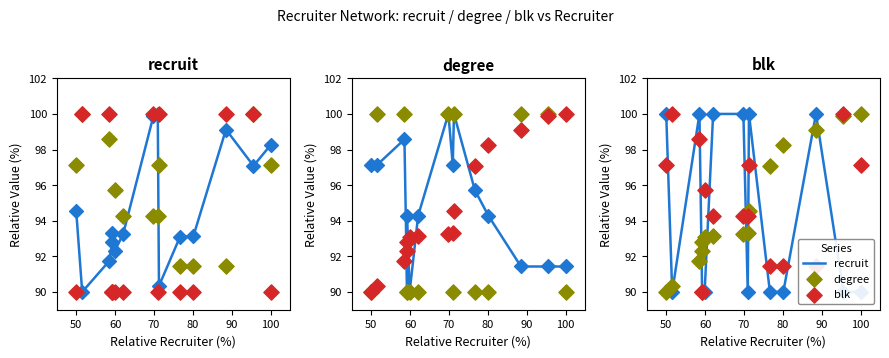

Which series contains the highest Y value?

recruit